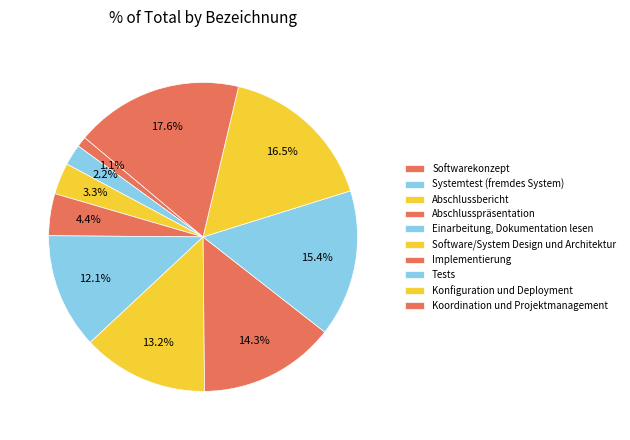

What percentage is the Koordination und Projektmanagement slice, to the nearest percent?

18%